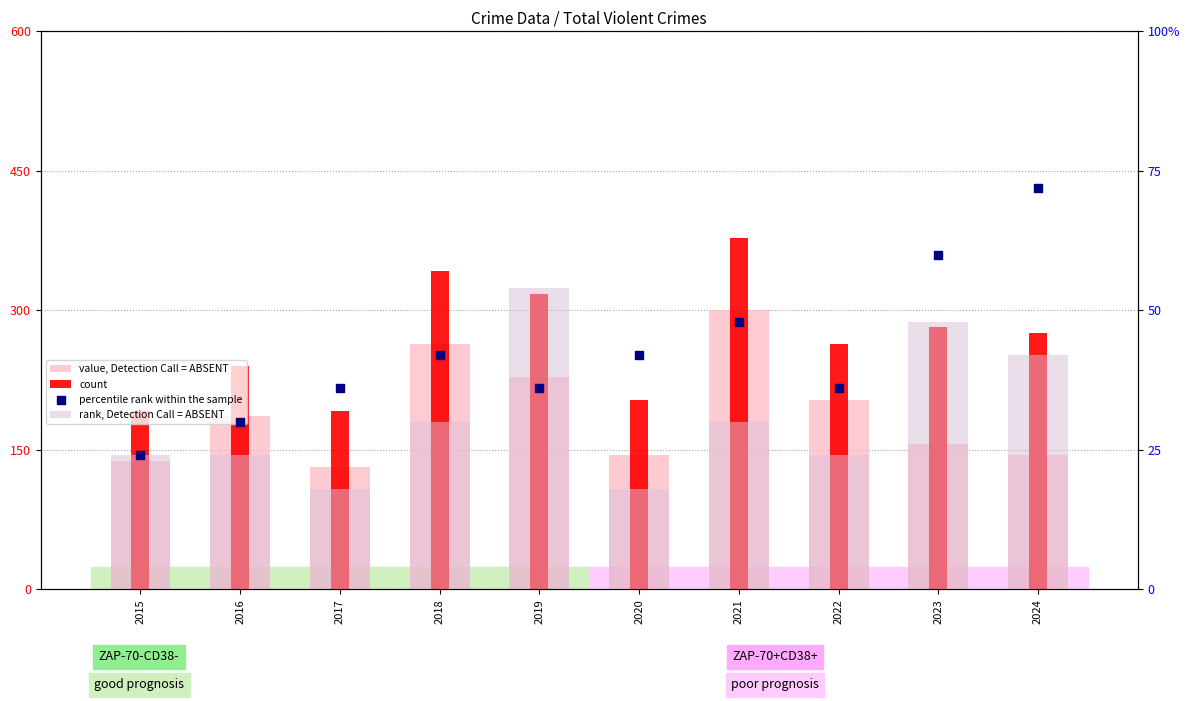

Is the value of count at 2016 greater than the value of value, Detection Call = ABSENT at 2022?

Yes